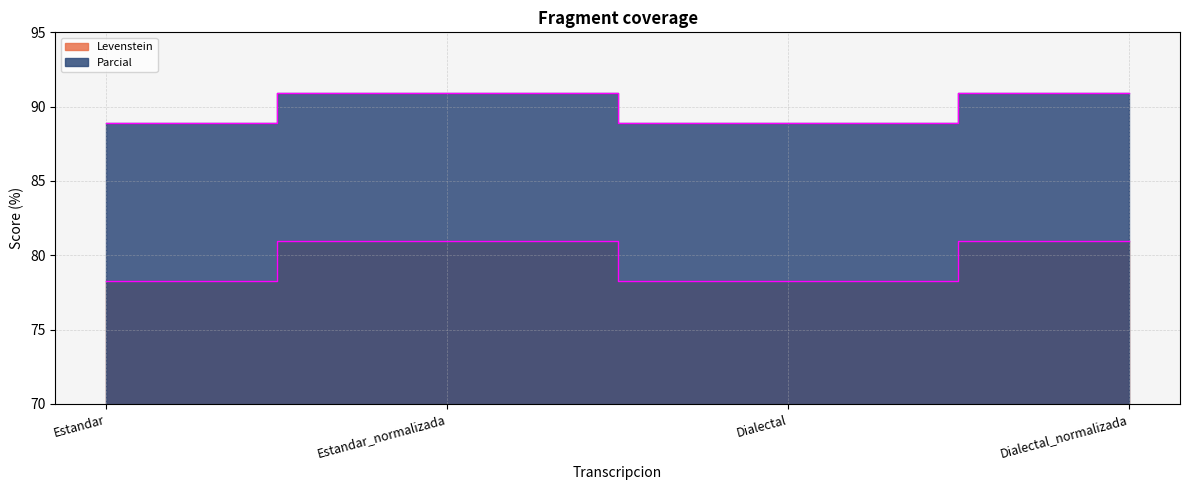

What is the difference between the maximum and minimum values in the Parcial series?

2.0